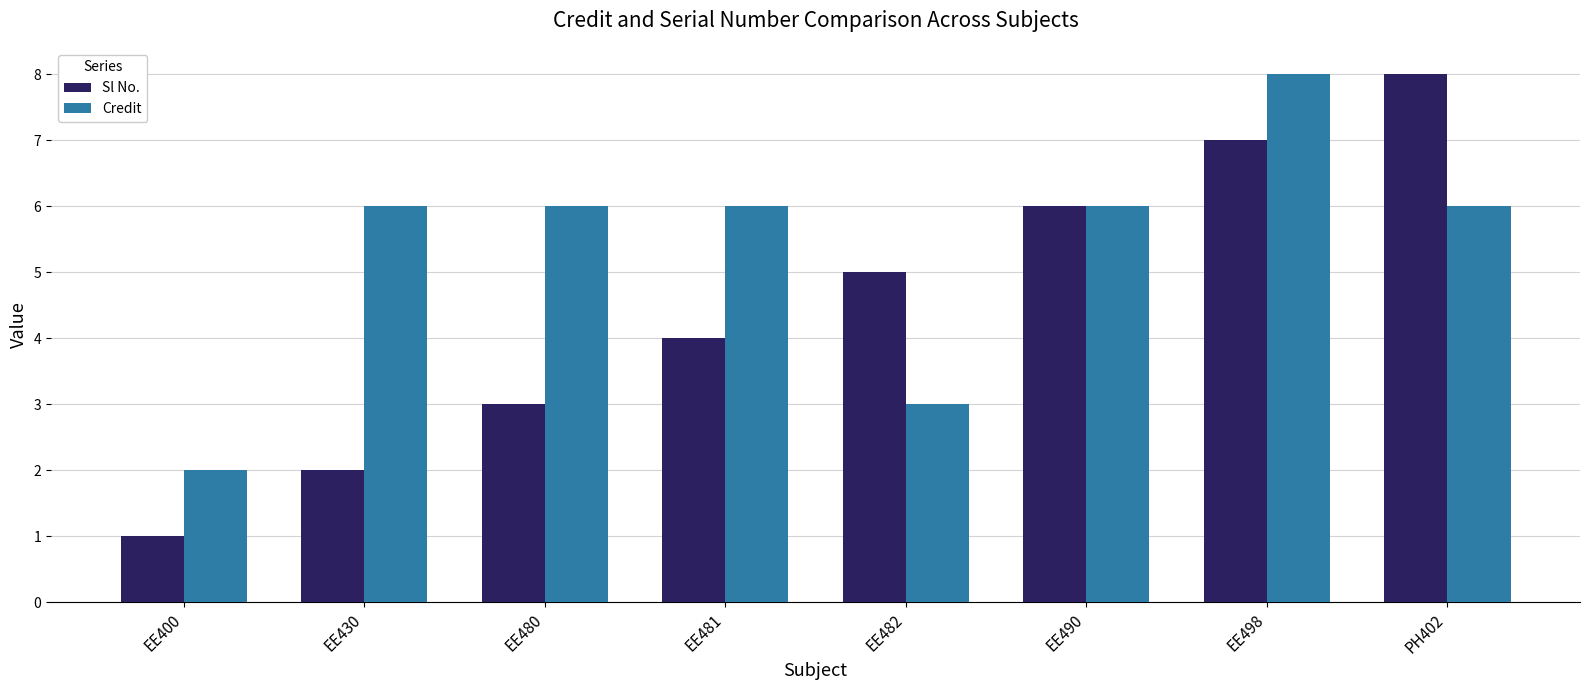

Which series has the largest range (max minus min)?

Sl No.